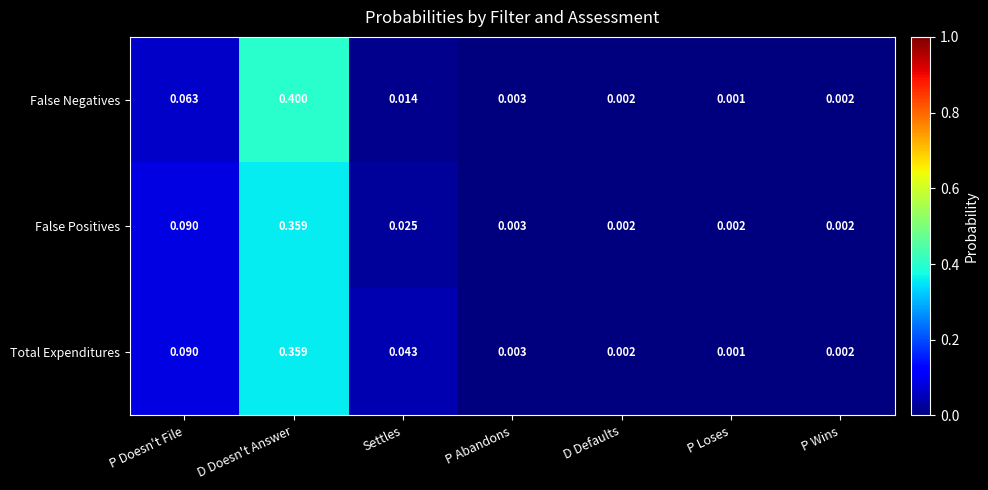

At how many categories does at least one series exceed 0?

7